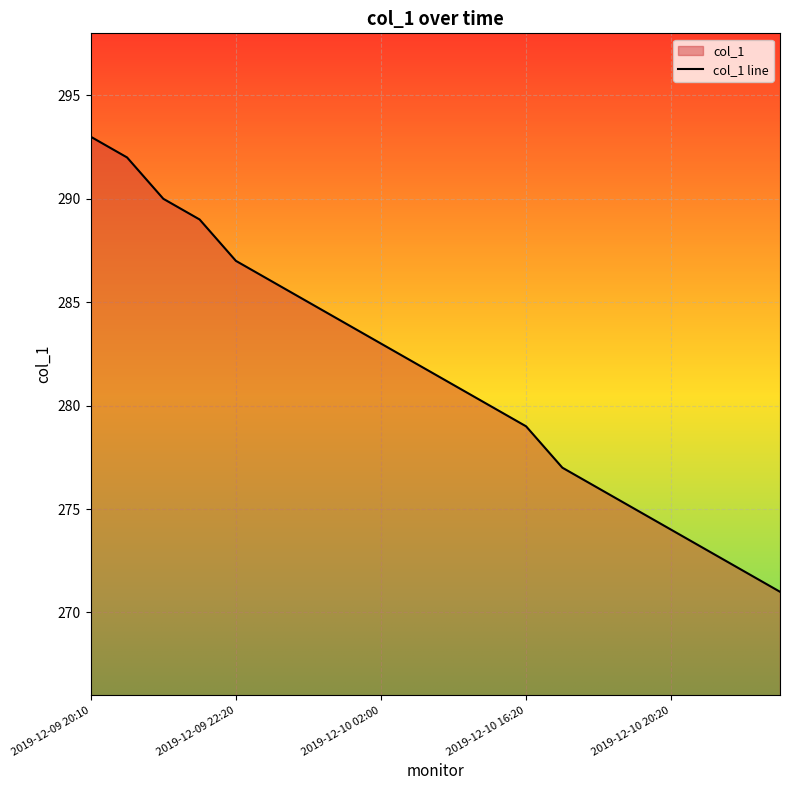

What is the smallest value displayed?

271